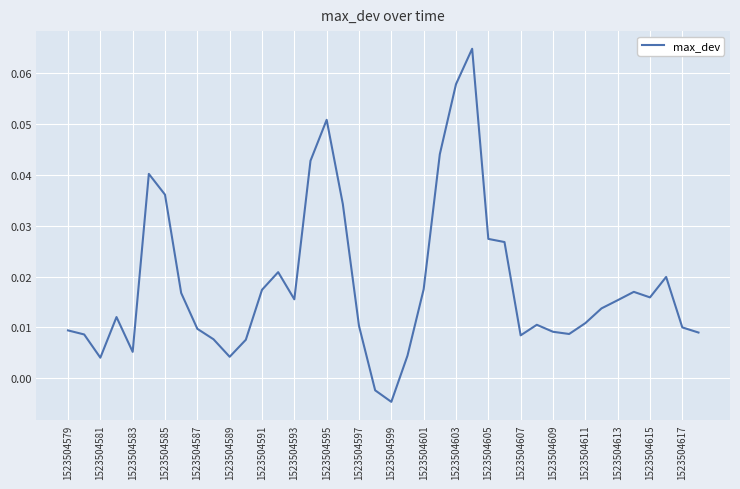

Where does the data first go above 0?

1523504579